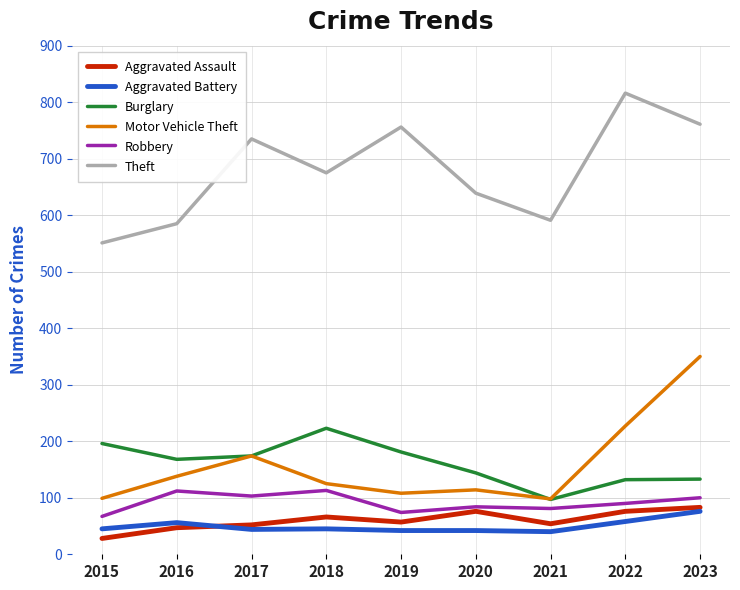

What is the spread (max minus min) of values at 2015?

523